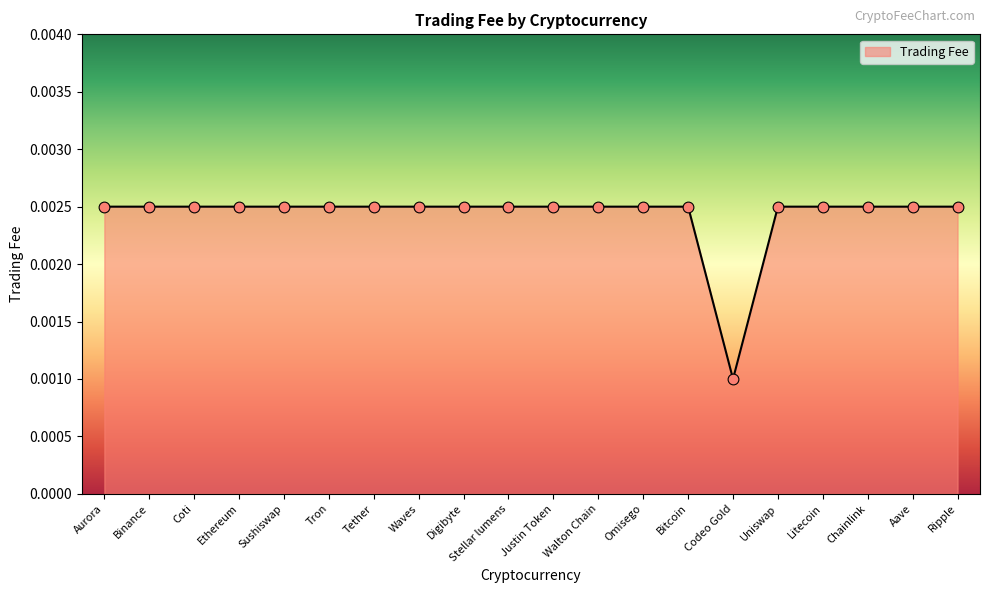

Where is the data nearest to the value 0?

Codeo Gold